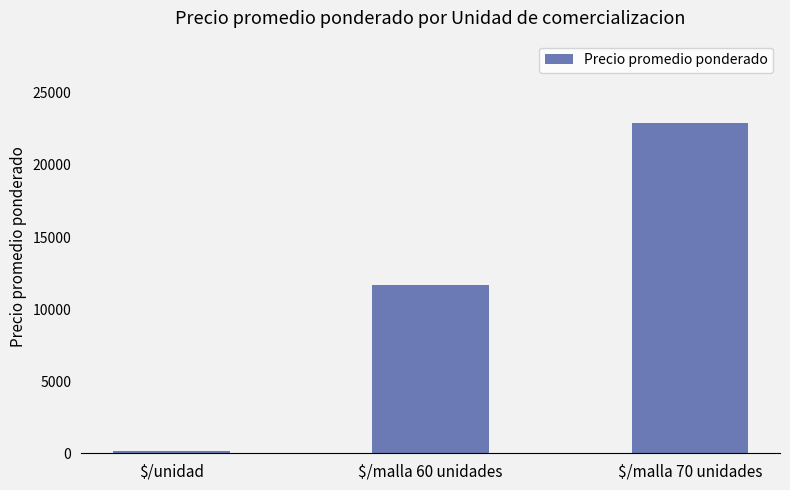

How many bars are there in total?

3